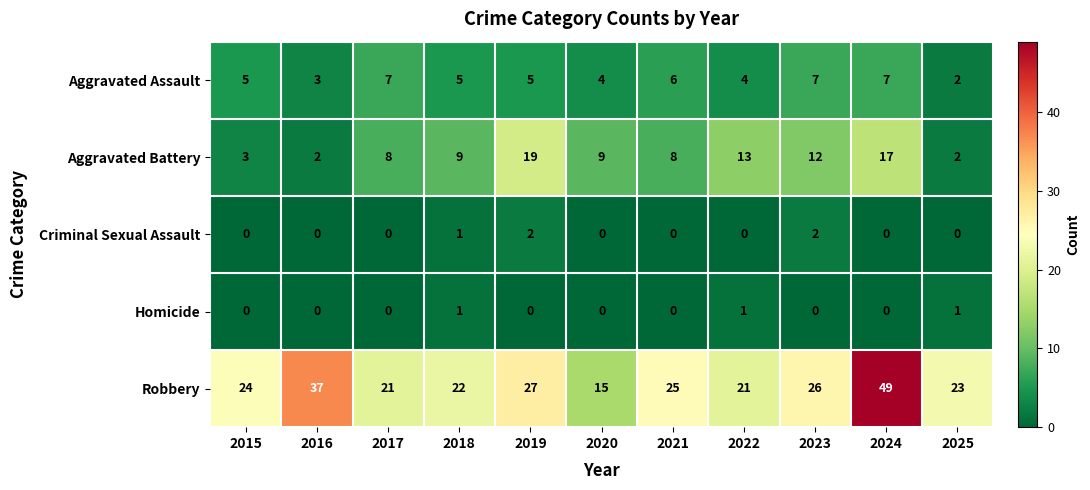

How many values in the Aggravated Assault series are below 5?

4